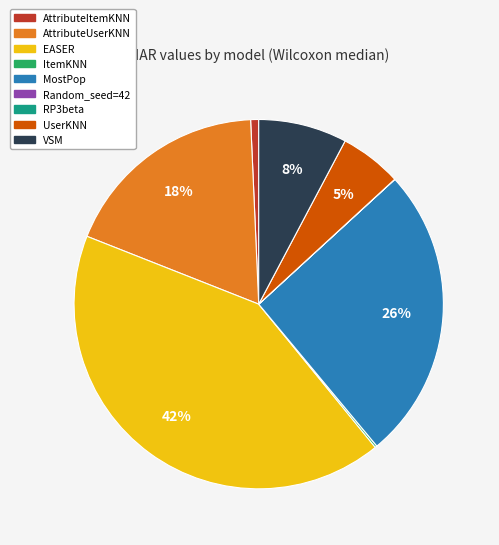

True or false: UserKNN accounts for 5% of the total.

True